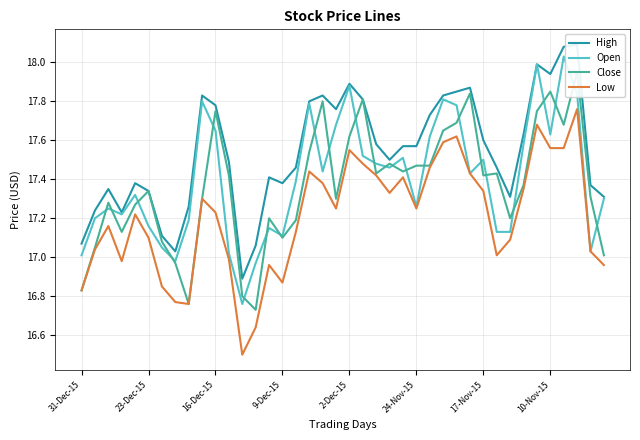

What is the lowest value of the Low series?

16.5